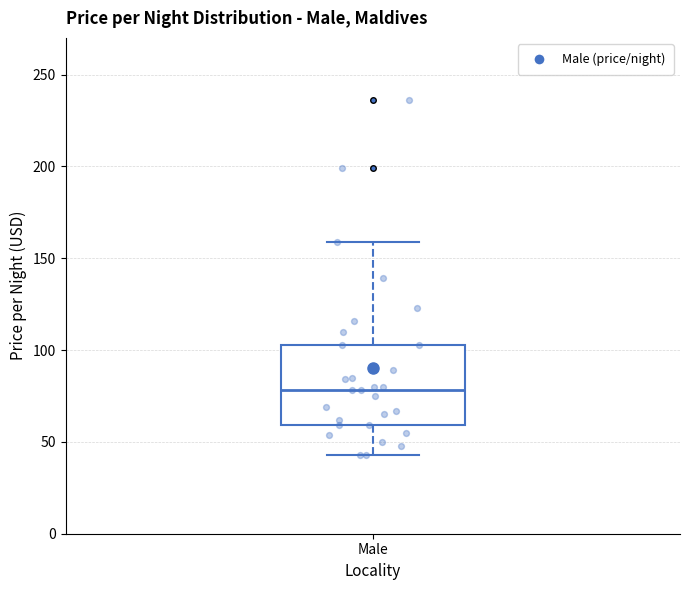

Where does the median line of the box for Male sit on the y-axis? The values are not printed on the chart, so give them approximately, as read against the axis.

80